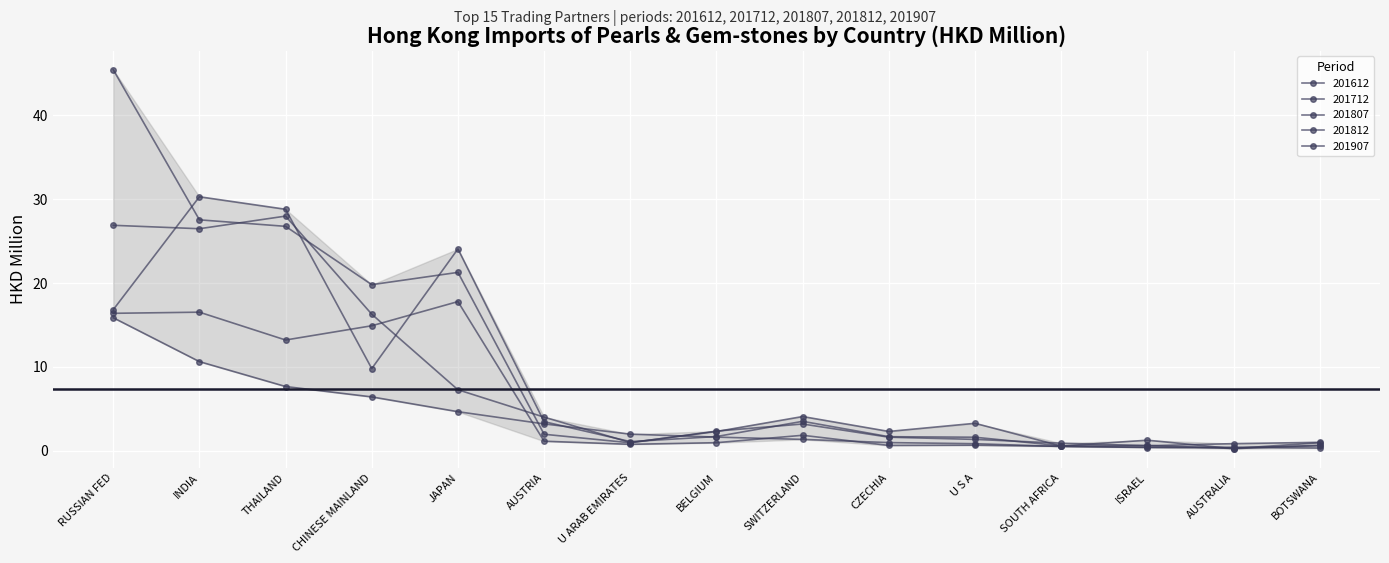

The 201812 series shows 47.2 at THAILAND. True or false?

False